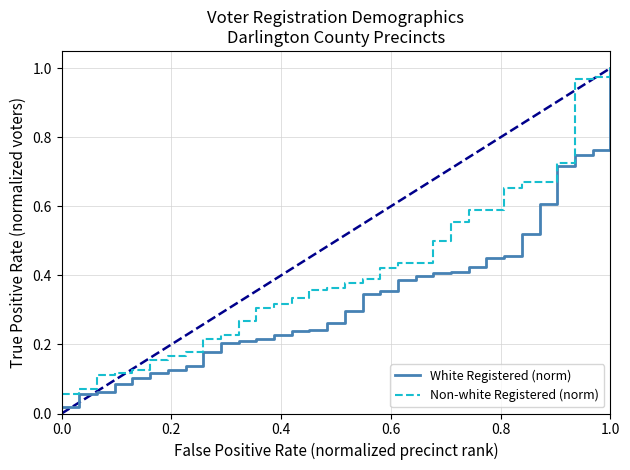

Rank the series by their average value, from lowest to highest.

White Registered (norm), Non-white Registered (norm)